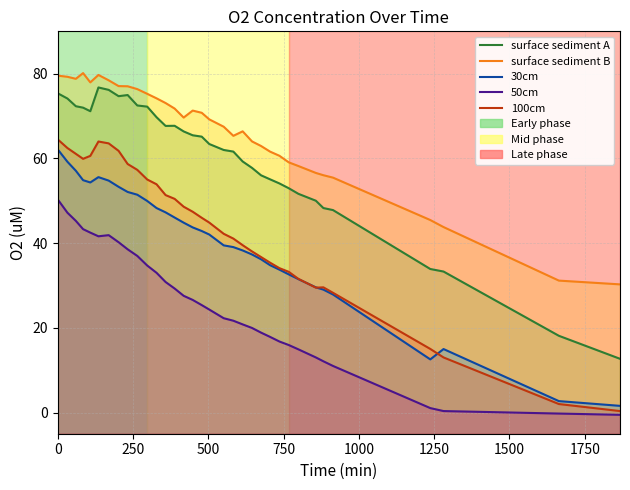

Which series has the largest range (max minus min)?

100cm